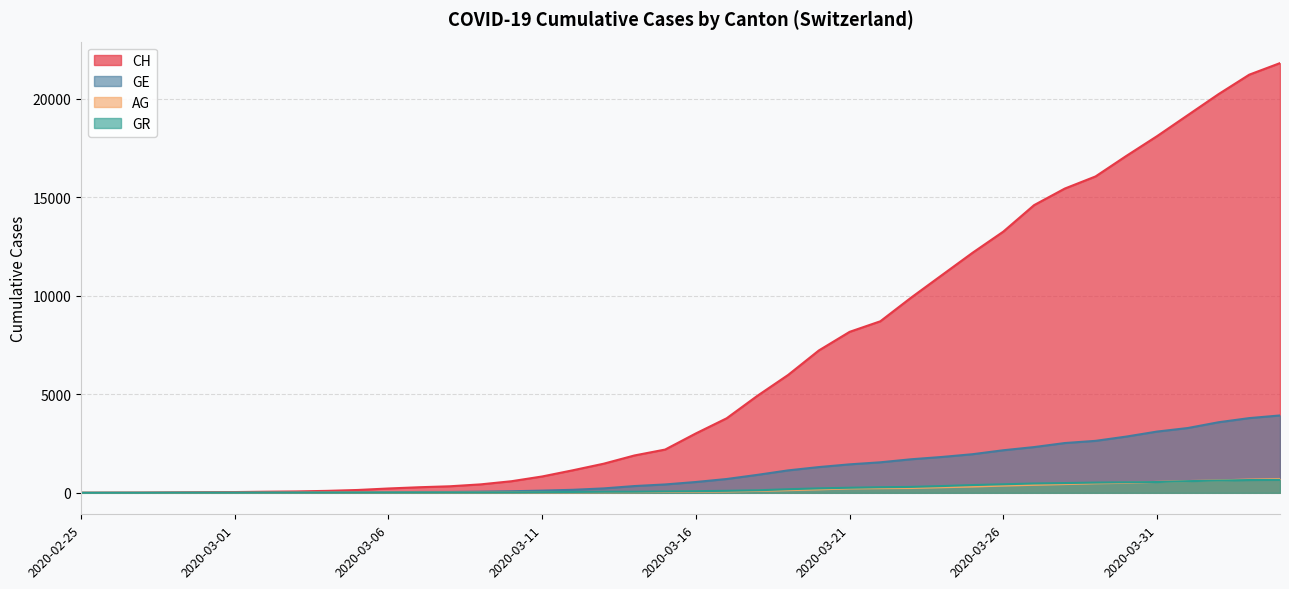

What is the sum of the AG values at 2020-03-31 and 2020-02-26?

555